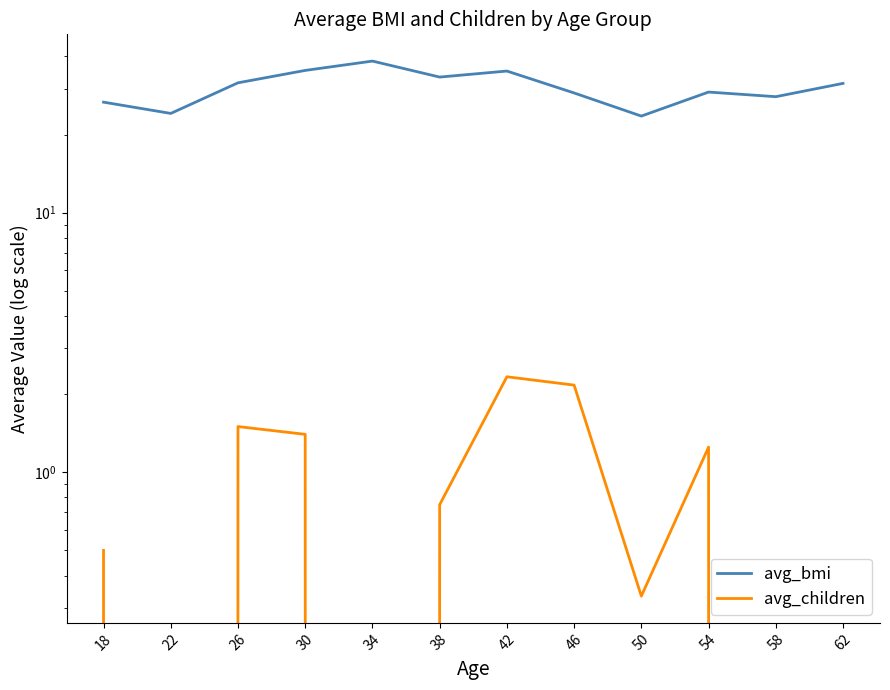

Rank the series at 22 from highest to lowest value.

avg_bmi, avg_children